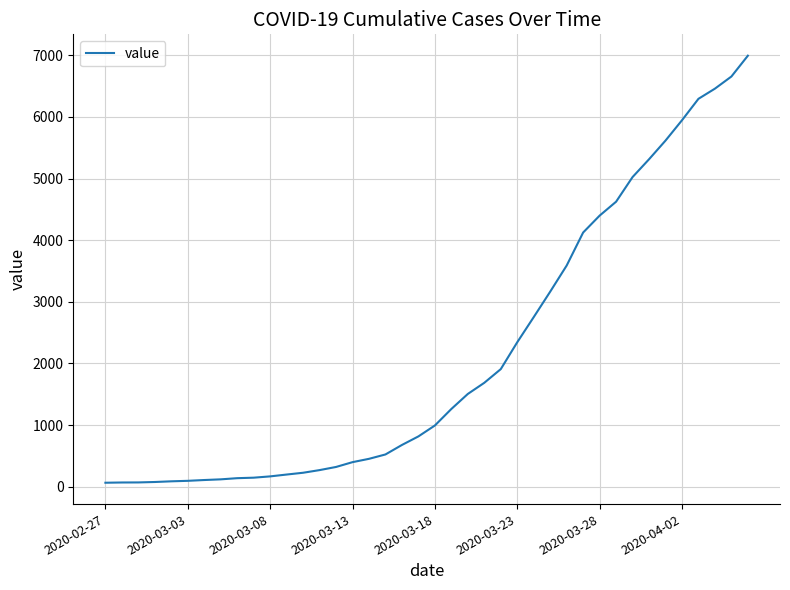

What is the greatest value displayed?

6995